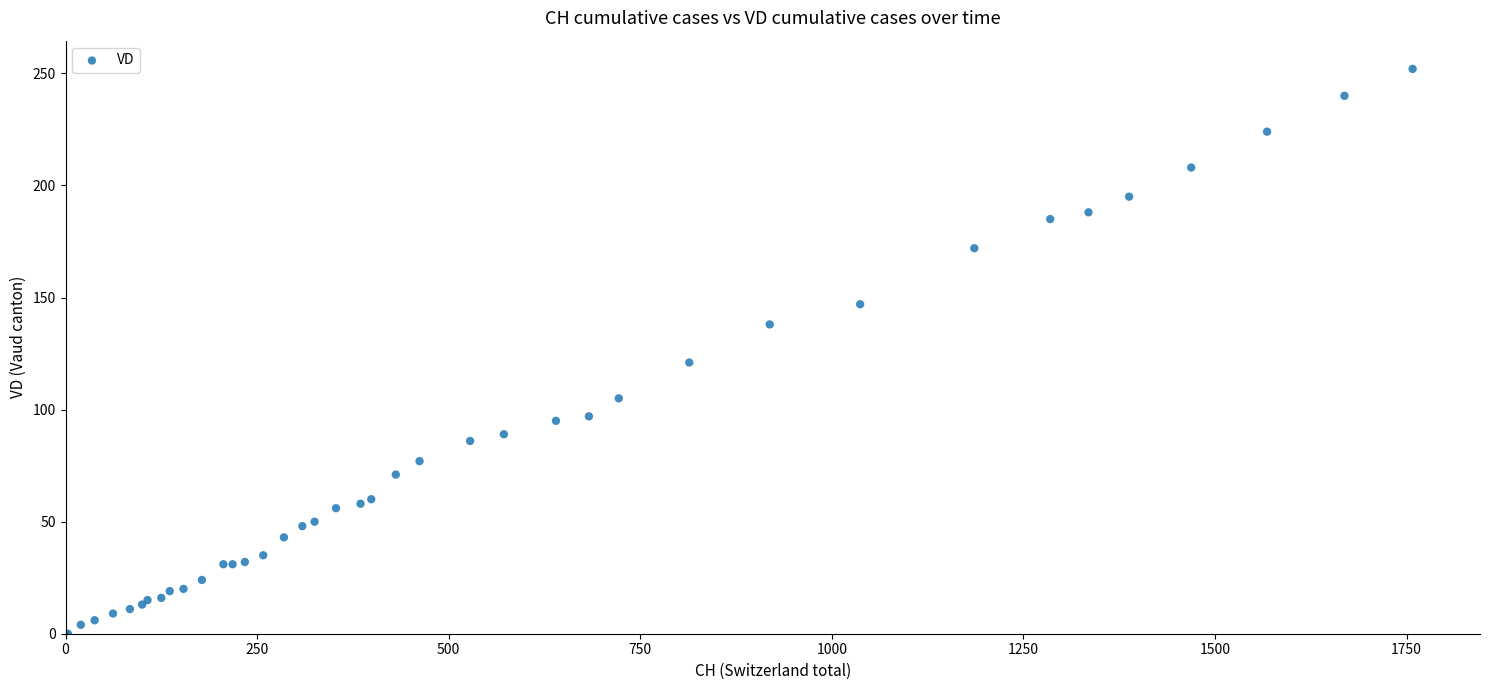

What Y value in the scatter plot is closest to 126?

121